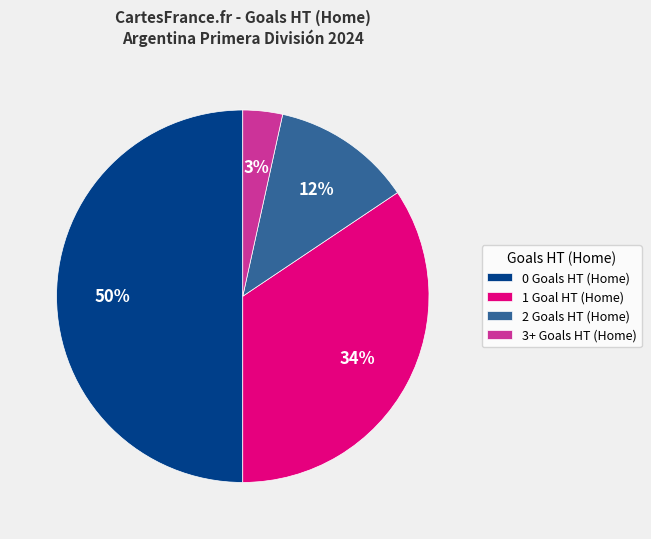

The 2 Goals HT (Home) slice represents 19% of the pie. True or false?

False